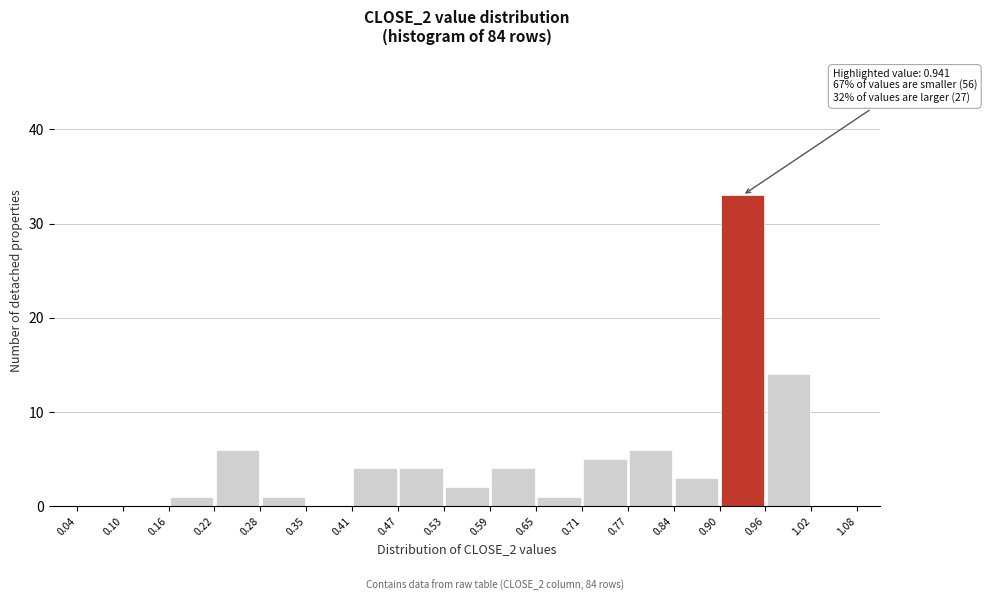

Over which range of the x-axis is the bar tallest?

0.90 to 0.96